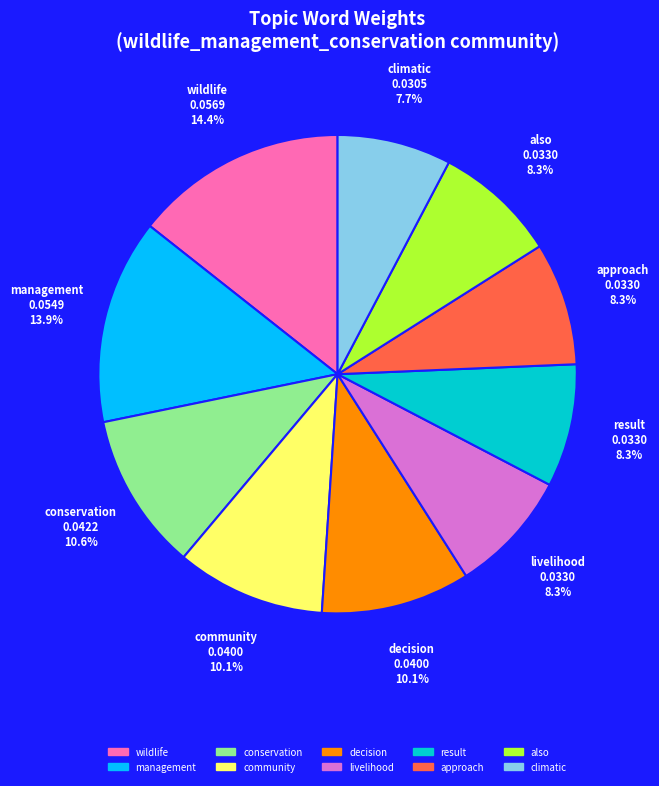

To the nearest percent, what percentage of the pie is result?

8%